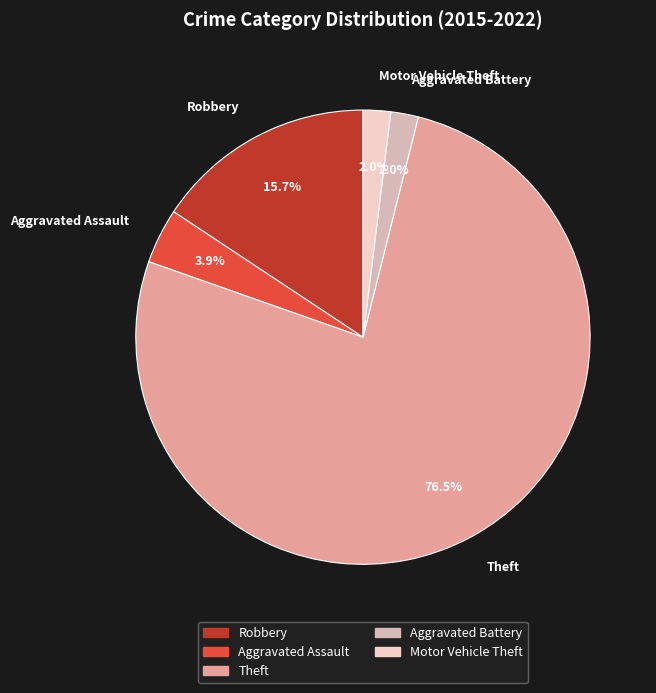

Which has a higher value, Robbery or Theft?

Theft